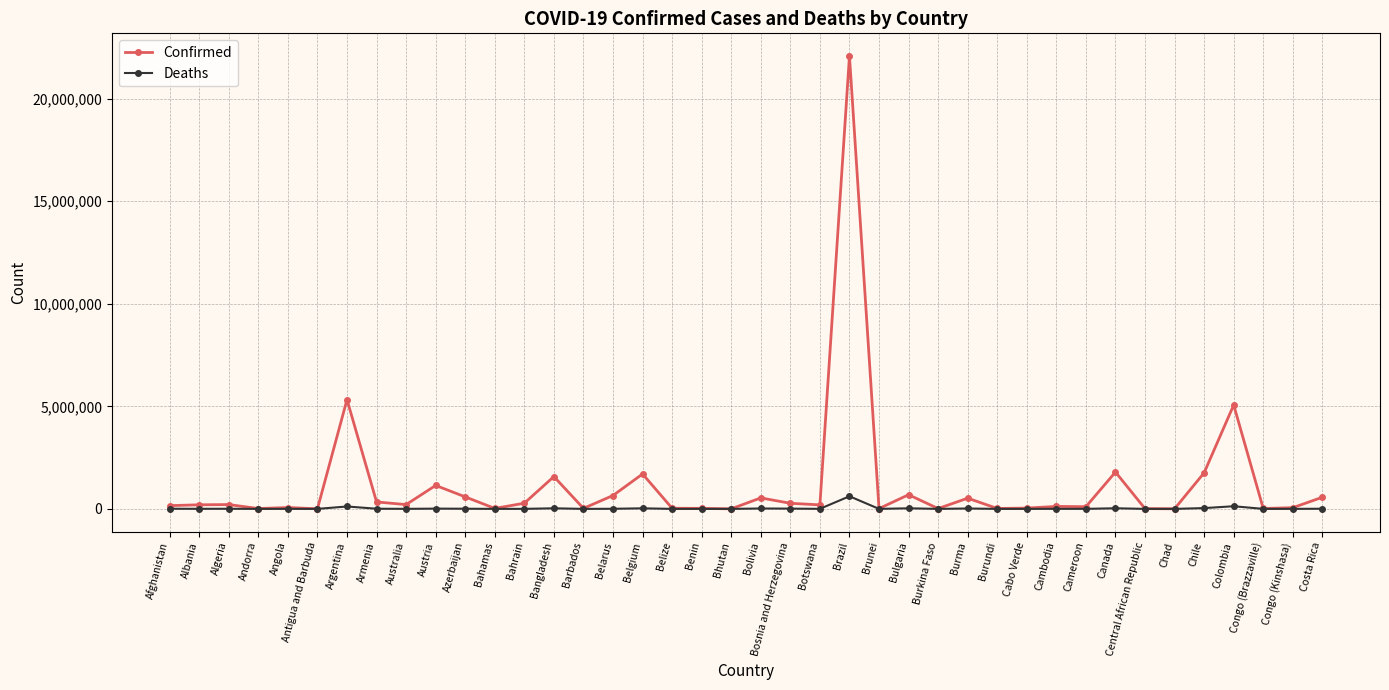

Which series changed the most between Austria and Botswana?

Confirmed